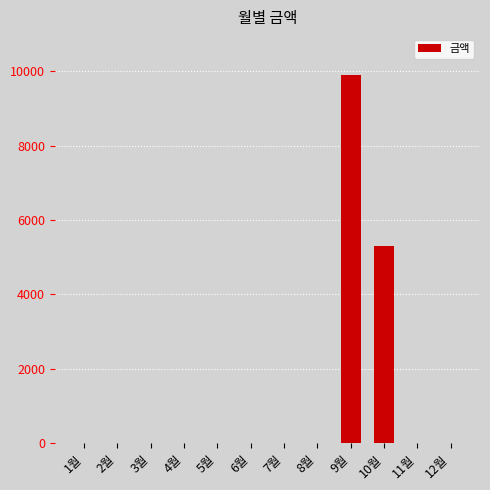

What is the change in value from 2월 to 10월?

+5290